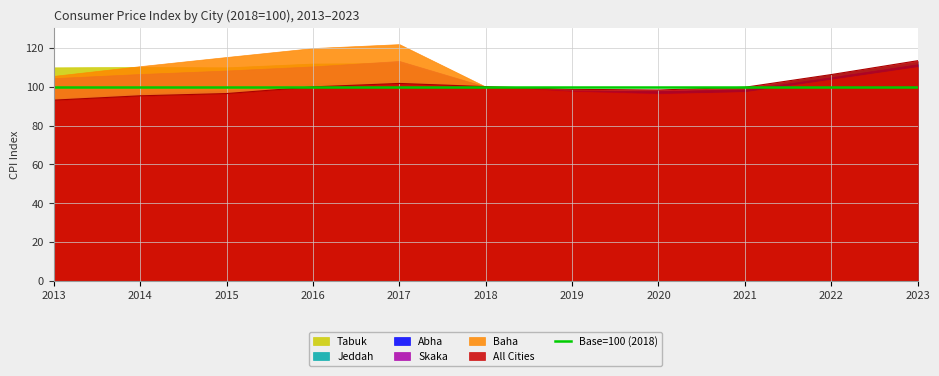

Reading left to right, list all the values displayed in this chart.

All Cities: 93.0	95.3	96.4	99.9	101.6	100.0	98.6	98.3	99.7	106.2	113.3
Baha: 105.5	110.5	115.3	119.8	121.9	100.0	97.4	96.2	97.2	103.7	110.1
Skaka: 104.4	106.5	108.3	110.4	113.2	100.0	97.8	96.5	97.1	103.2	109.9
Abha: 93.8	96.4	98.0	100.2	101.1	100.0	97.6	97.8	98.4	104.9	111.5
Jeddah: 93.2	95.9	98.0	101.7	103.1	100.0	98.2	97.6	99.0	106.1	112.8
Tabuk: 109.9	110.1	109.9	111.9	112.1	100.0	97.3	96.8	97.5	104.0	110.5